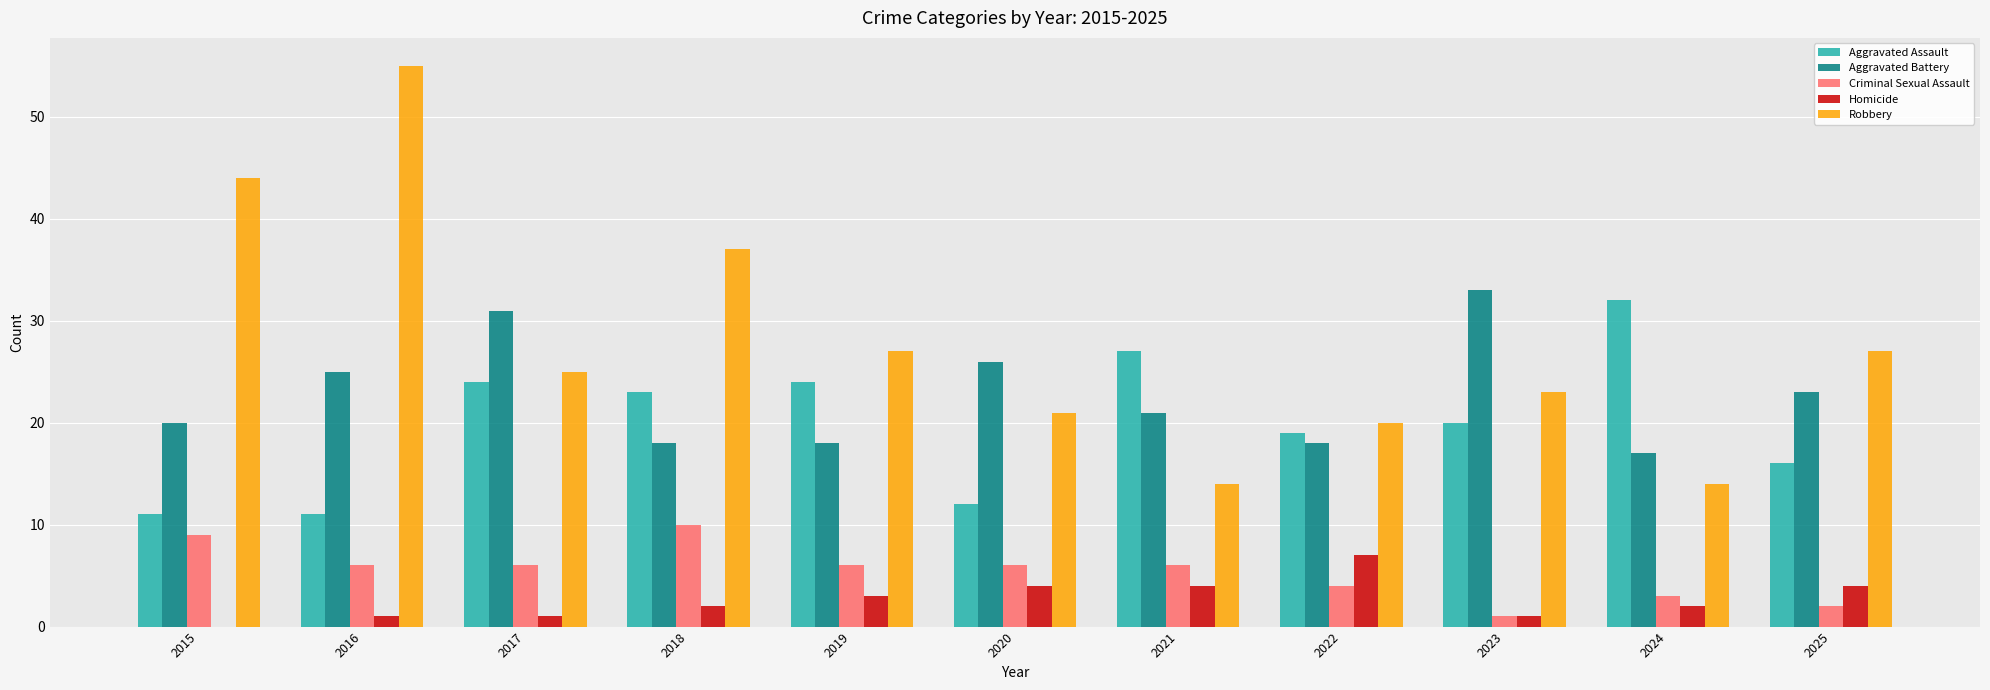

True or false: Aggravated Battery has a value of 18 at 2018.

True